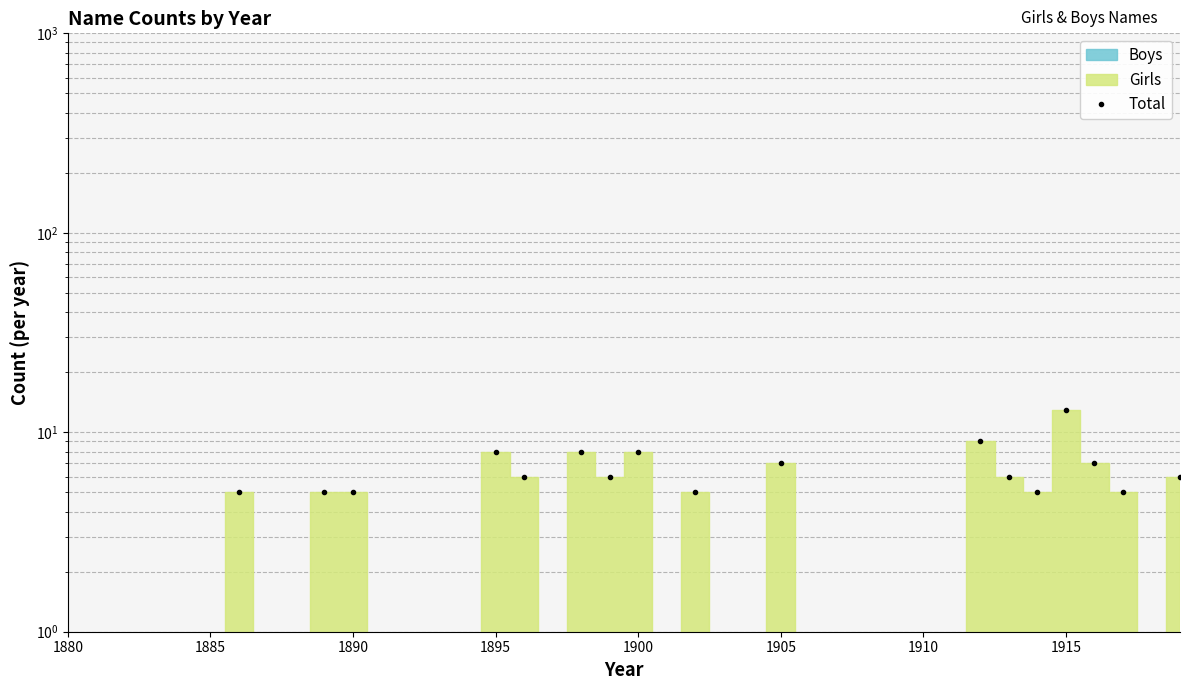

Count the number of values greater than 0.

17